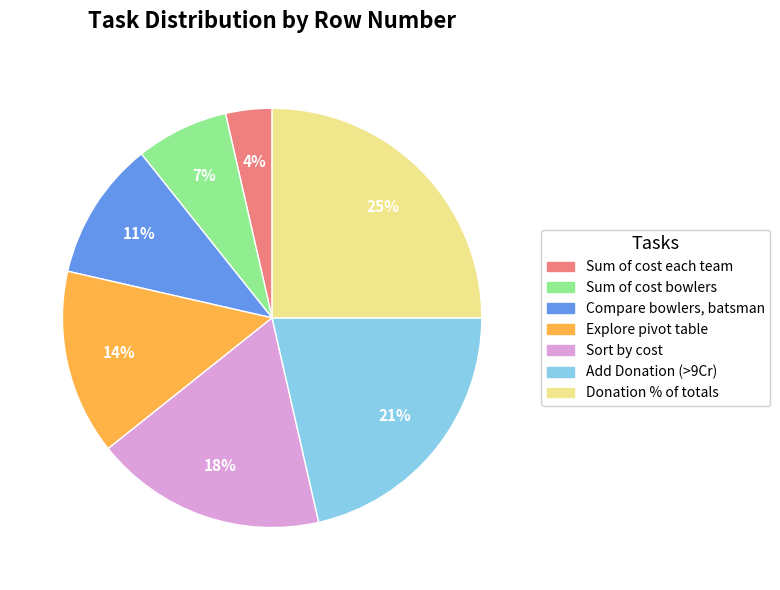

To the nearest percent, what percentage of the pie is Sum of cost bowlers?

7%